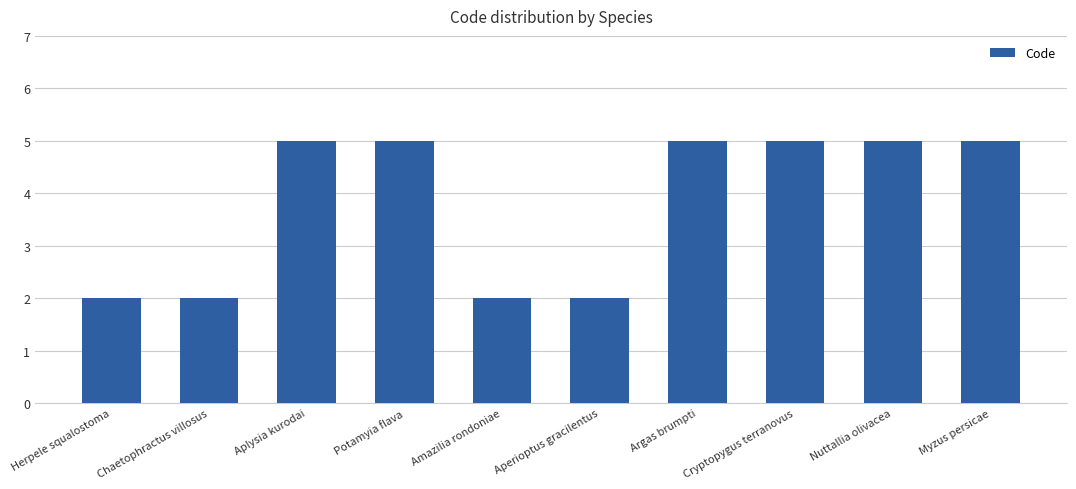

What is the sum of the values at Amazilia rondoniae and Argas brumpti?

7